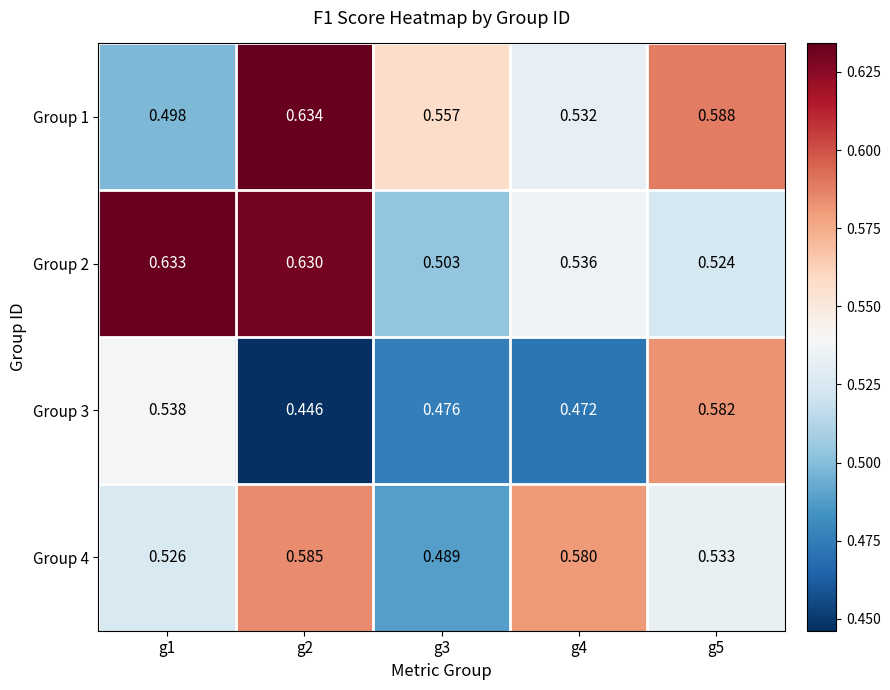

Which series has the largest total across all categories?

Group 2